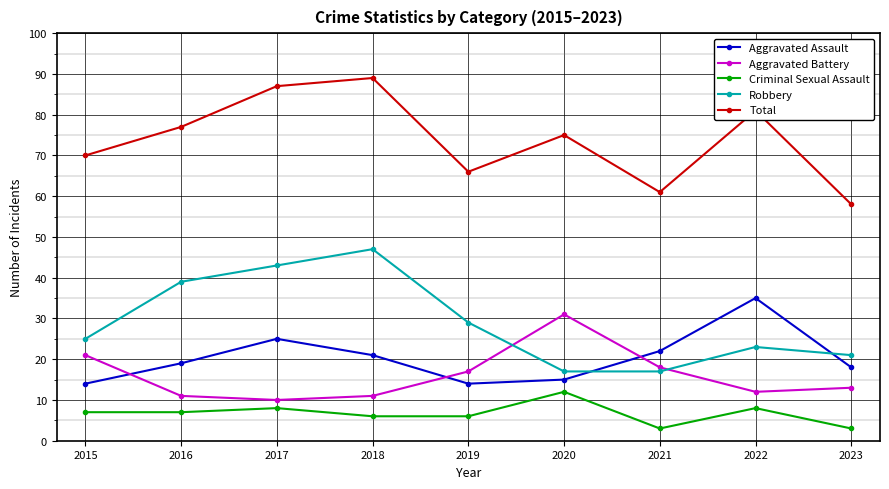

What is the difference between the highest and lowest values at 2018?

83